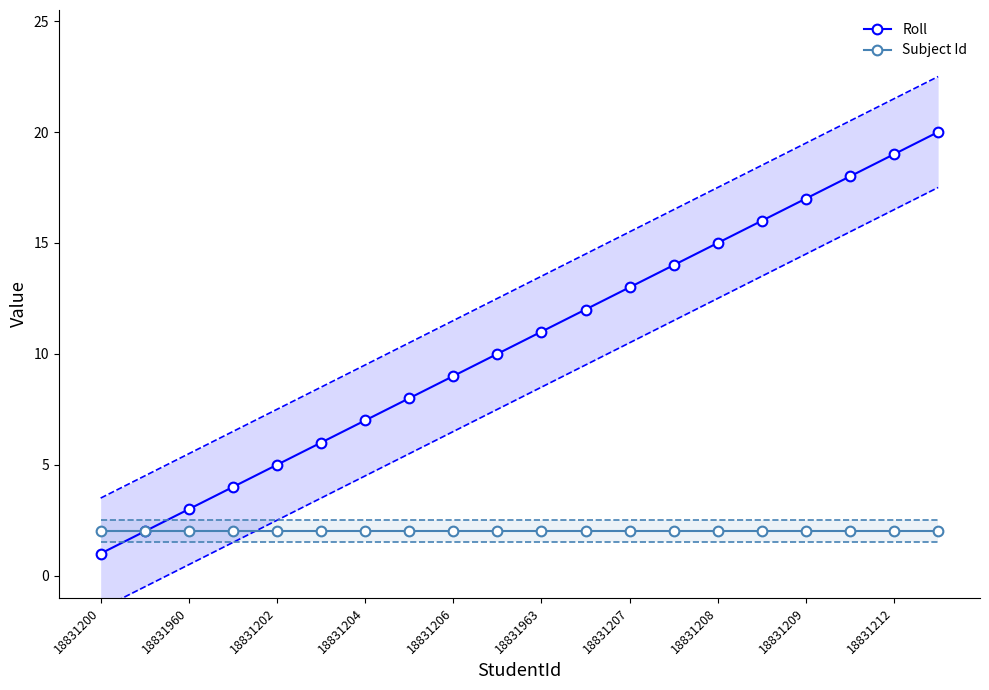

What is the value of the Subject Id point at the 20th from the left?

2